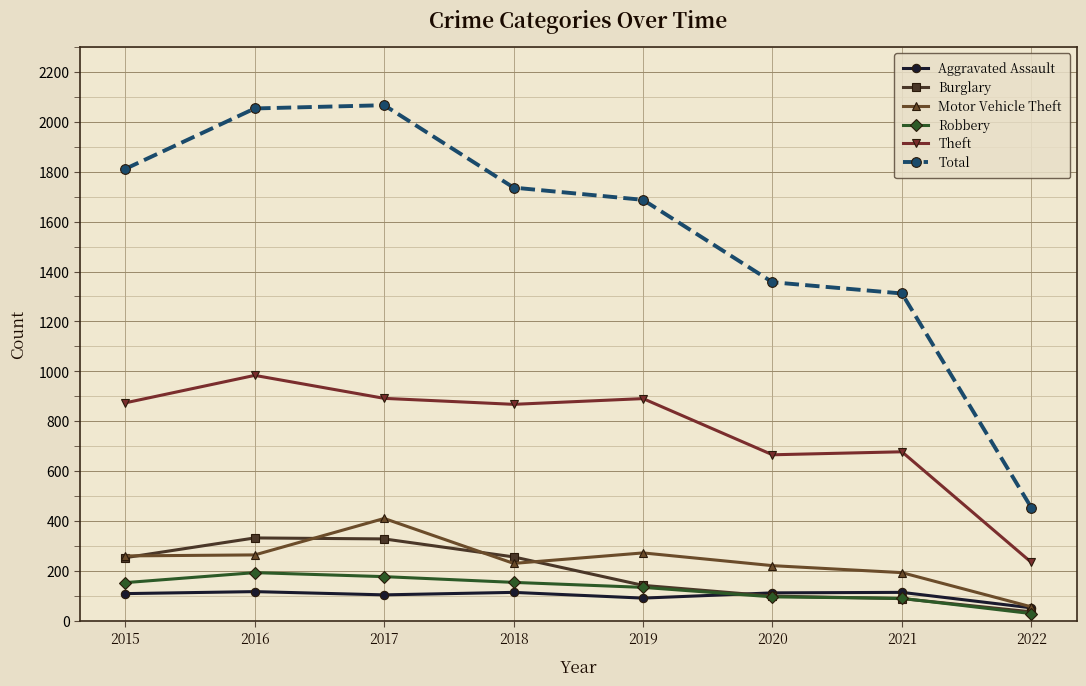

How many categories are shown in the chart?

8